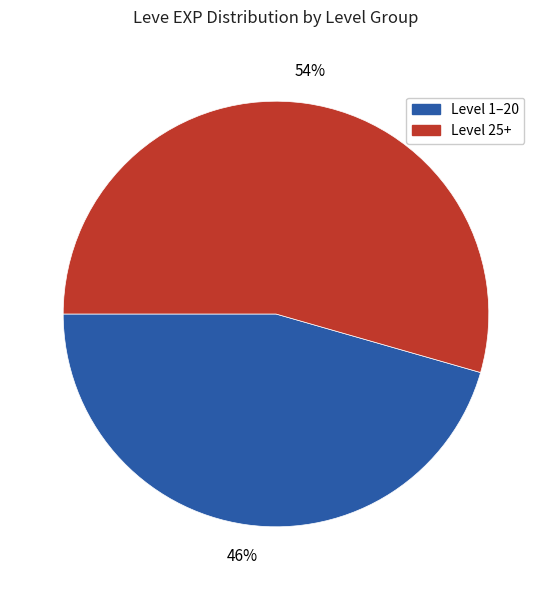

Is there any slice that represents more than half of the pie?

Yes